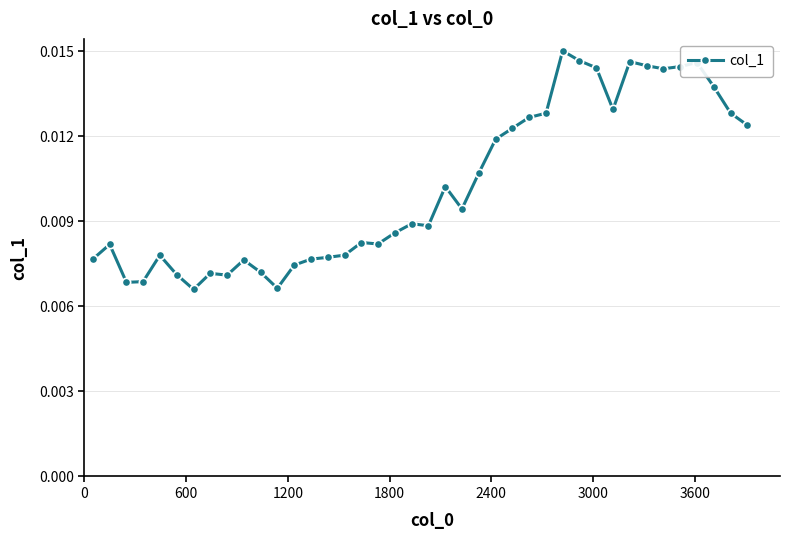

Count the values in the range 0 to 1.

40